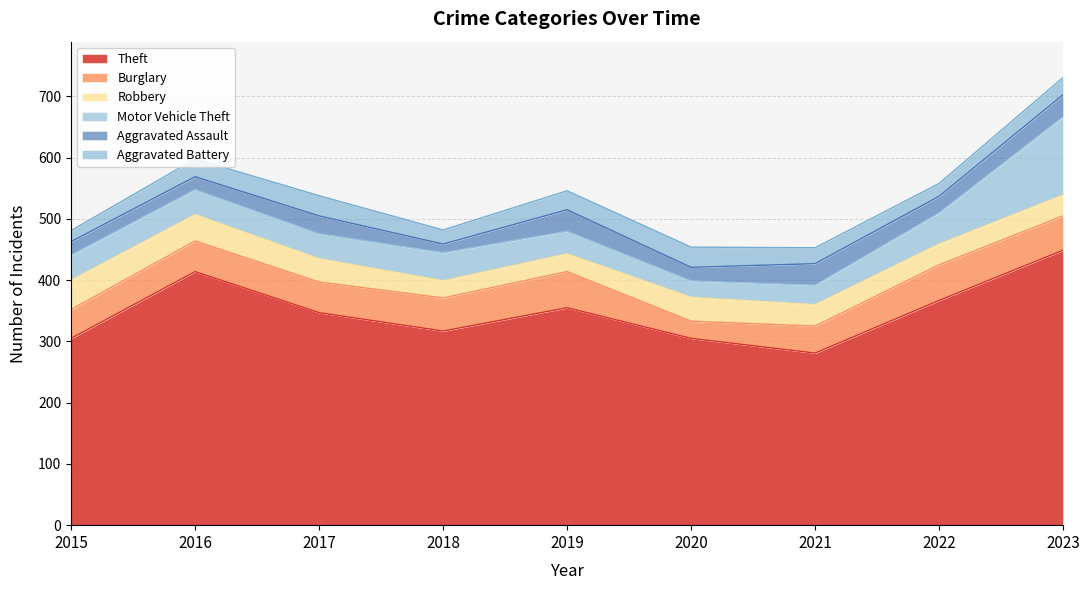

At which category does the chart reach its peak across all series?

2023